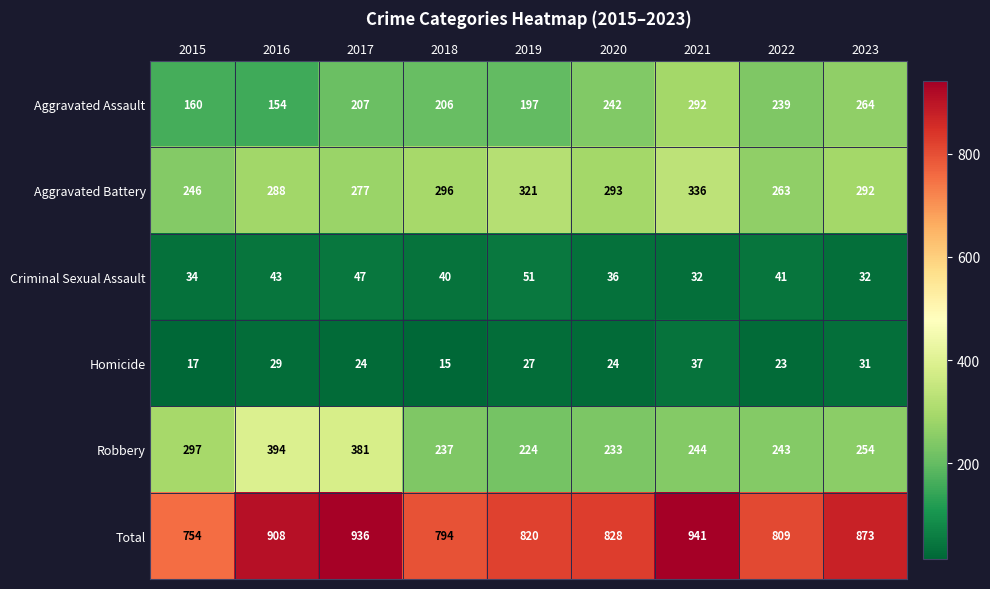

Count the number of data series in this chart.

6